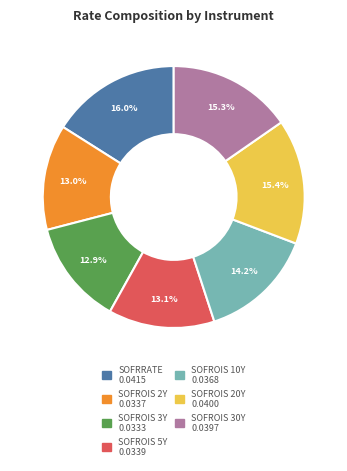

To the nearest percent, what is the difference between the largest and smallest slice percentages?

3%